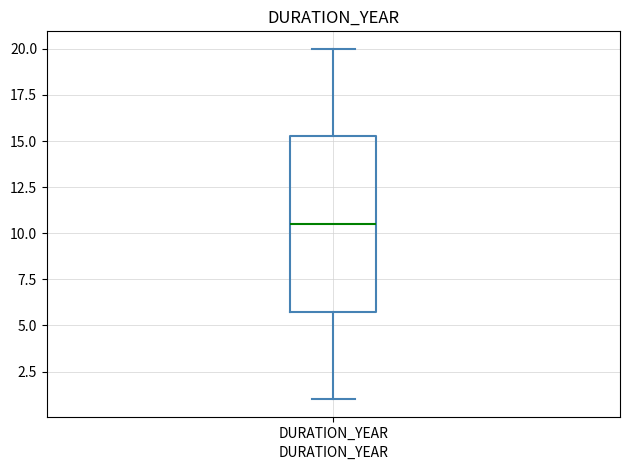

Transcribe this box plot: give where the median line is, the range the box spans, and where the two whiskers end, as read against the y-axis. The values are not printed on the chart, so give them approximately, as read against the axis.

median 10.5, box 6.0 to 15.5, whiskers 1.0 to 20.0